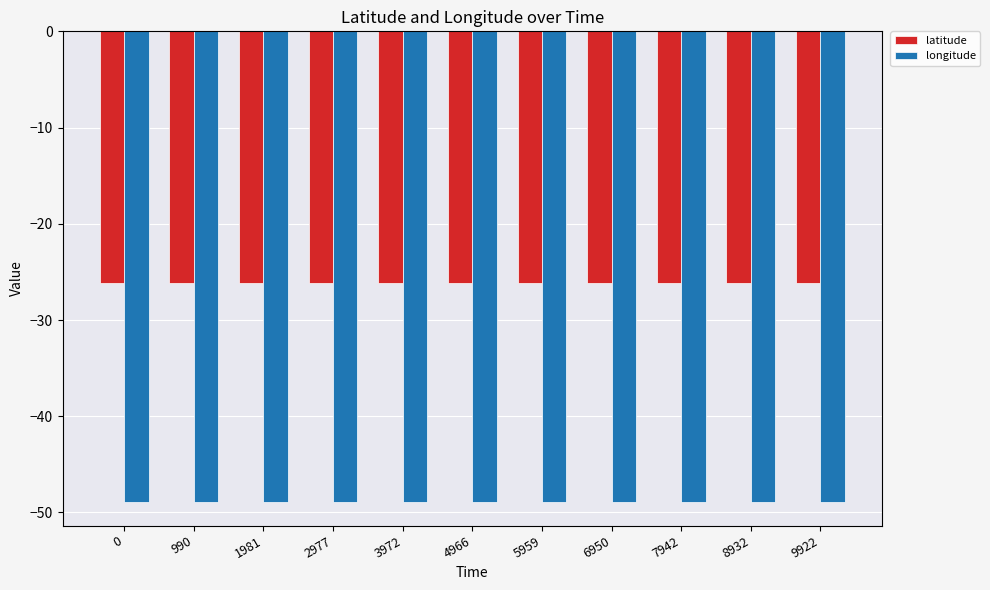

At how many categories does at least one series exceed -29?

11